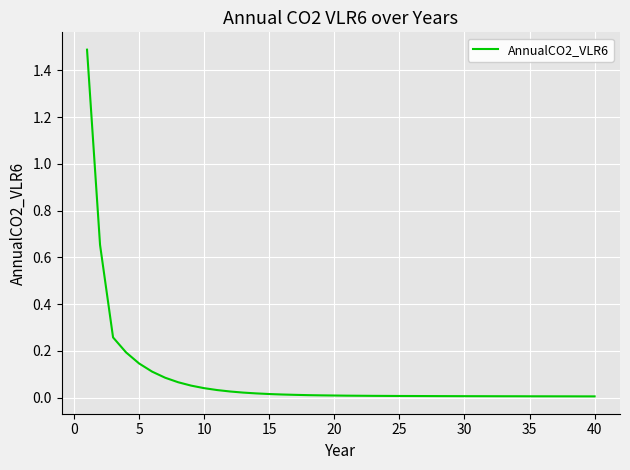

What is the maximum value shown in the chart?

1.5